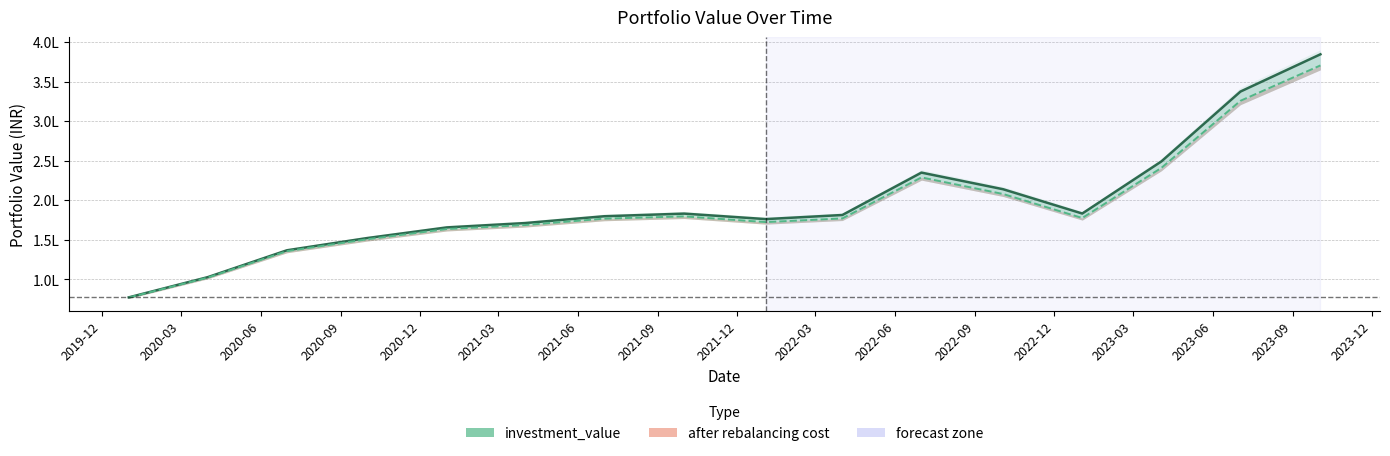

List the labels in order of investment_value value, smallest first.

2019-12, 2020-03, 2020-06, 2020-09, 2020-12, 2021-03, 2021-12, 2021-06, 2022-03, 2021-09, 2022-12, 2022-09, 2022-06, 2023-03, 2023-06, 2023-09